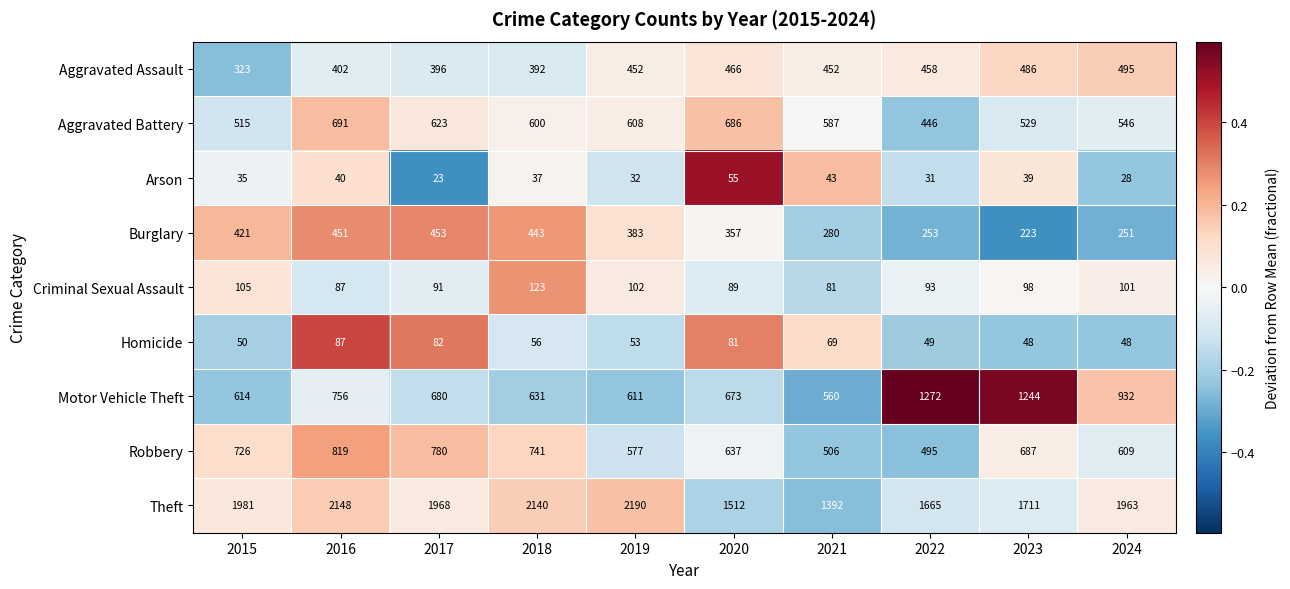

How many distinct data groups are displayed?

9